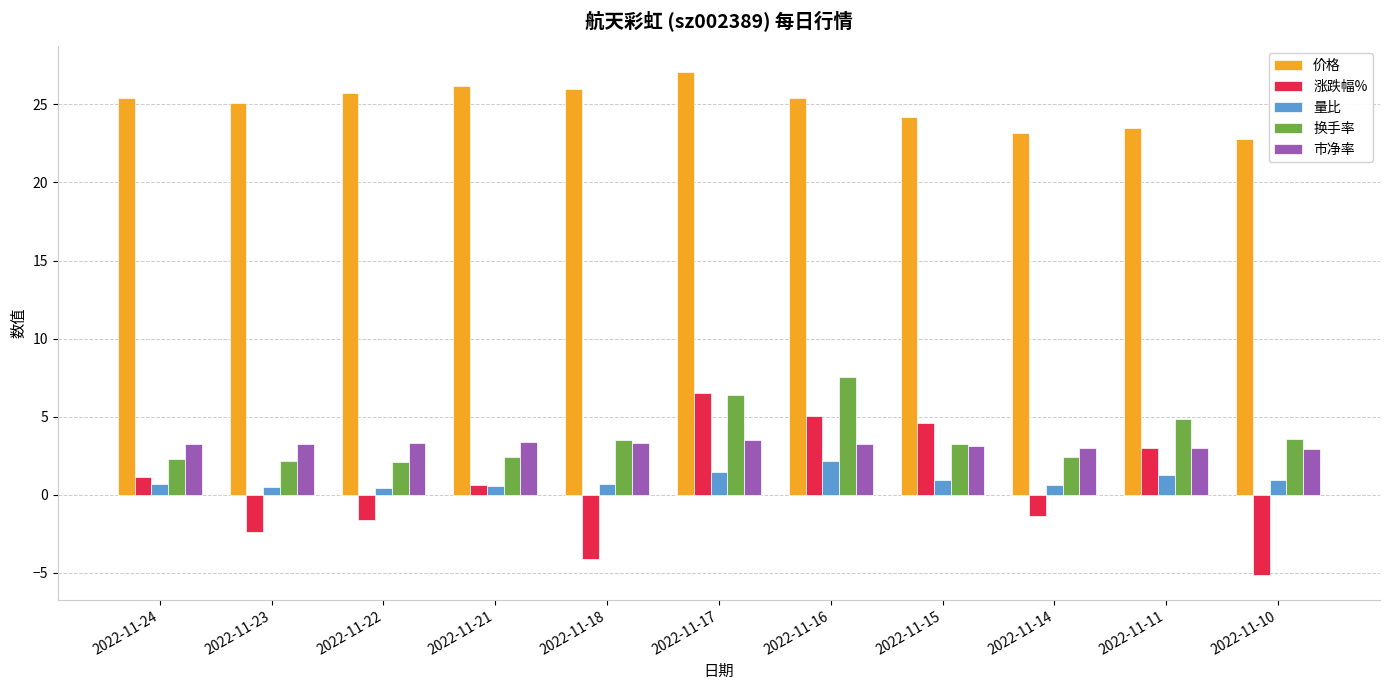

At how many categories does at least one series exceed 1?

11